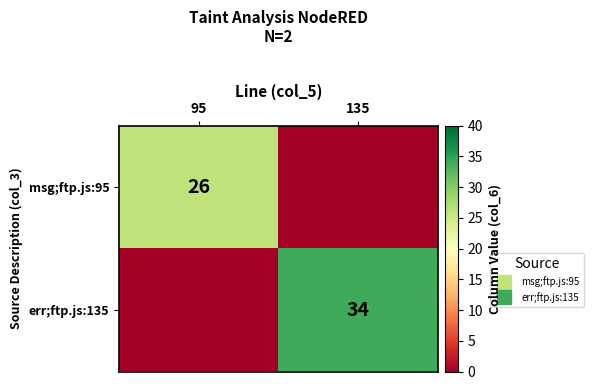

Is the value of err;ftp.js:135 at 135 greater than the value of msg;ftp.js:95 at 135?

Yes